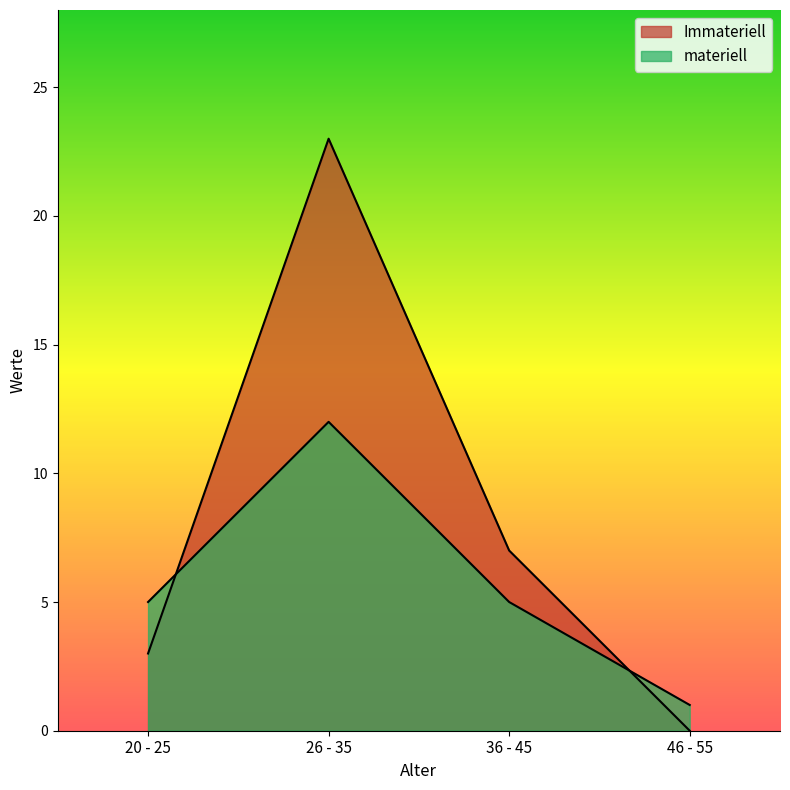

Where is materiell nearest to the value 6?

20 - 25